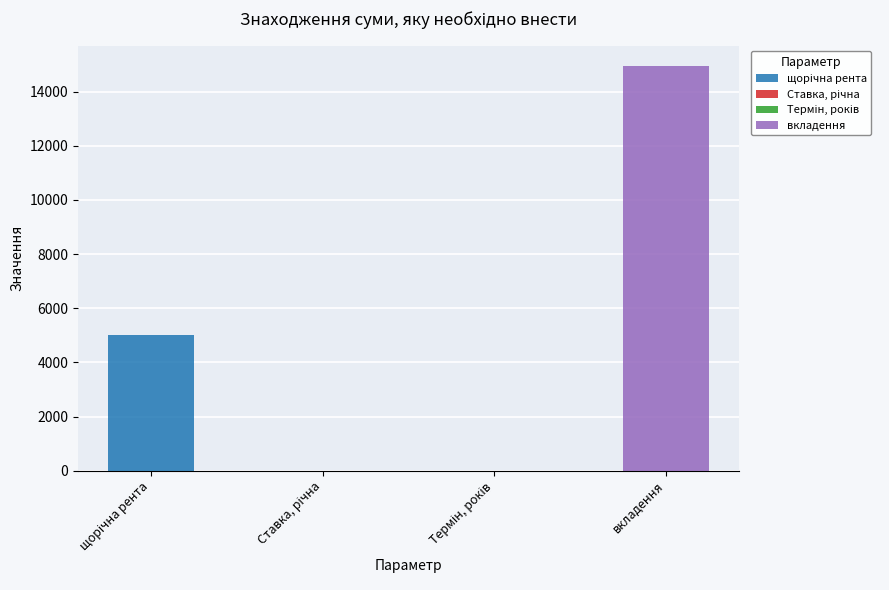

Does the chart contain stacked bars?

No